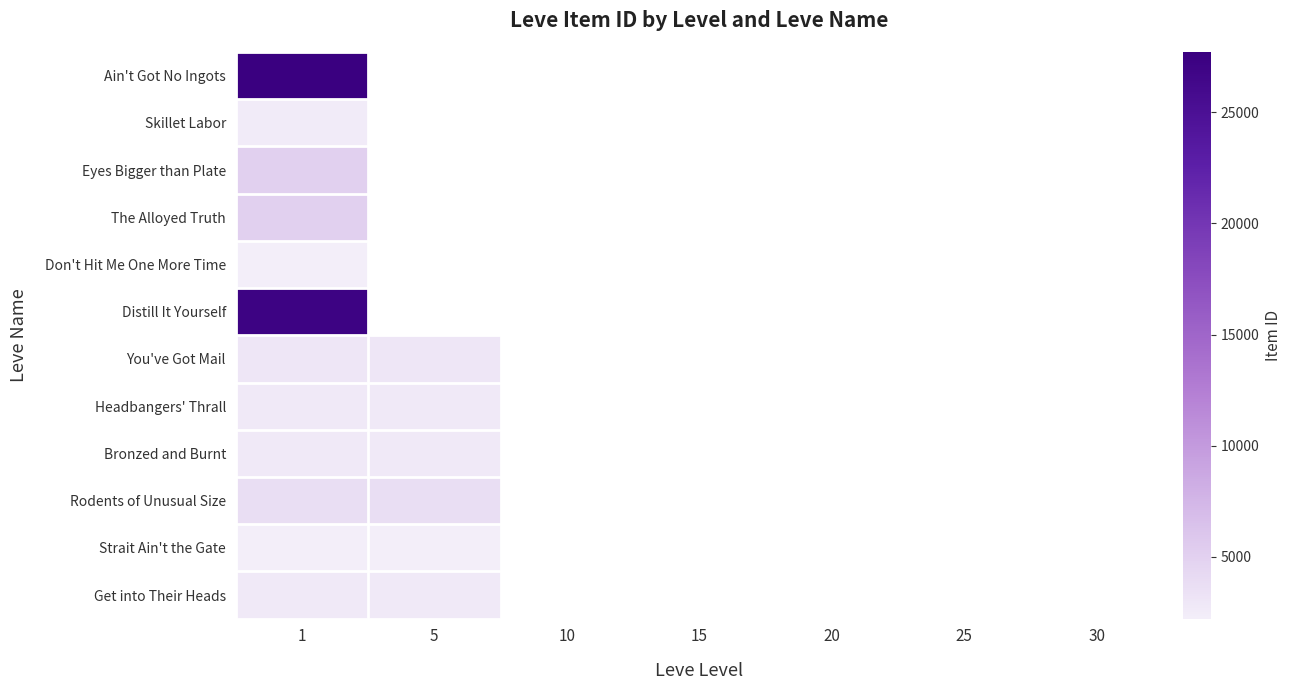

What is the highest value of the Don't Hit Me One More Time series?

2226.0